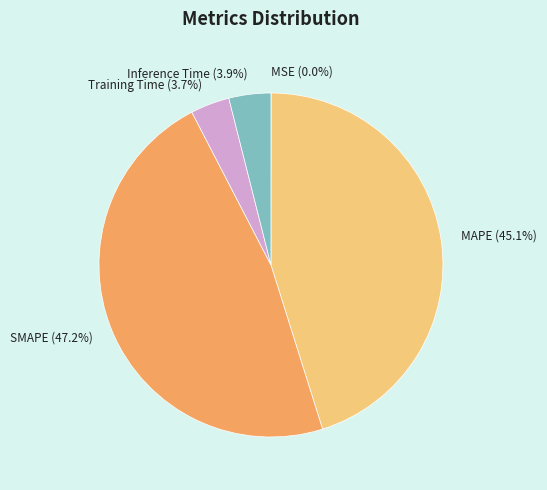

To the nearest percent, what is the difference between the largest and smallest slice percentages?

47%